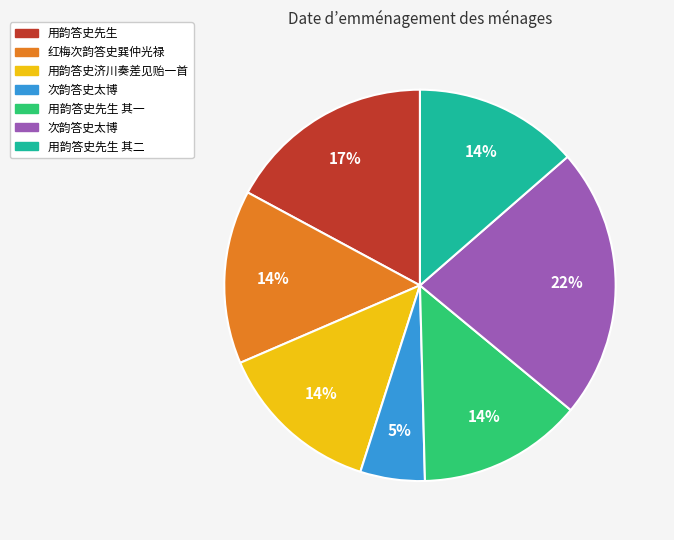

Is there a majority slice in this chart?

No